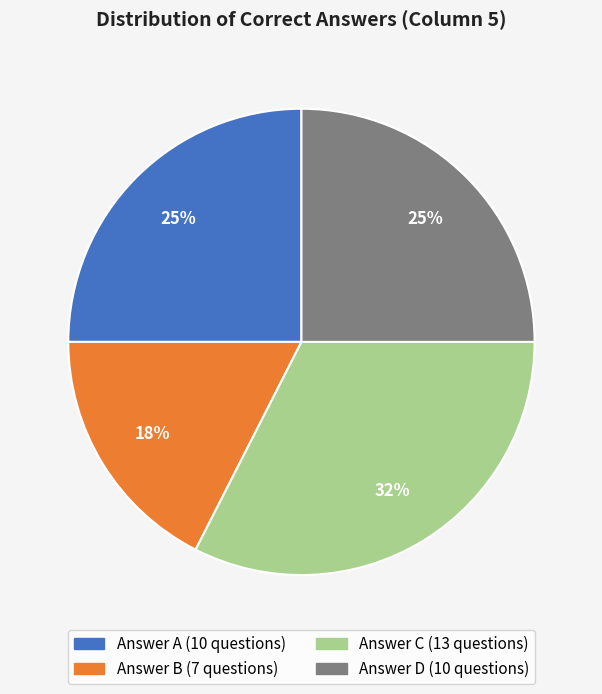

To the nearest percent, what is the average slice percentage?

25%